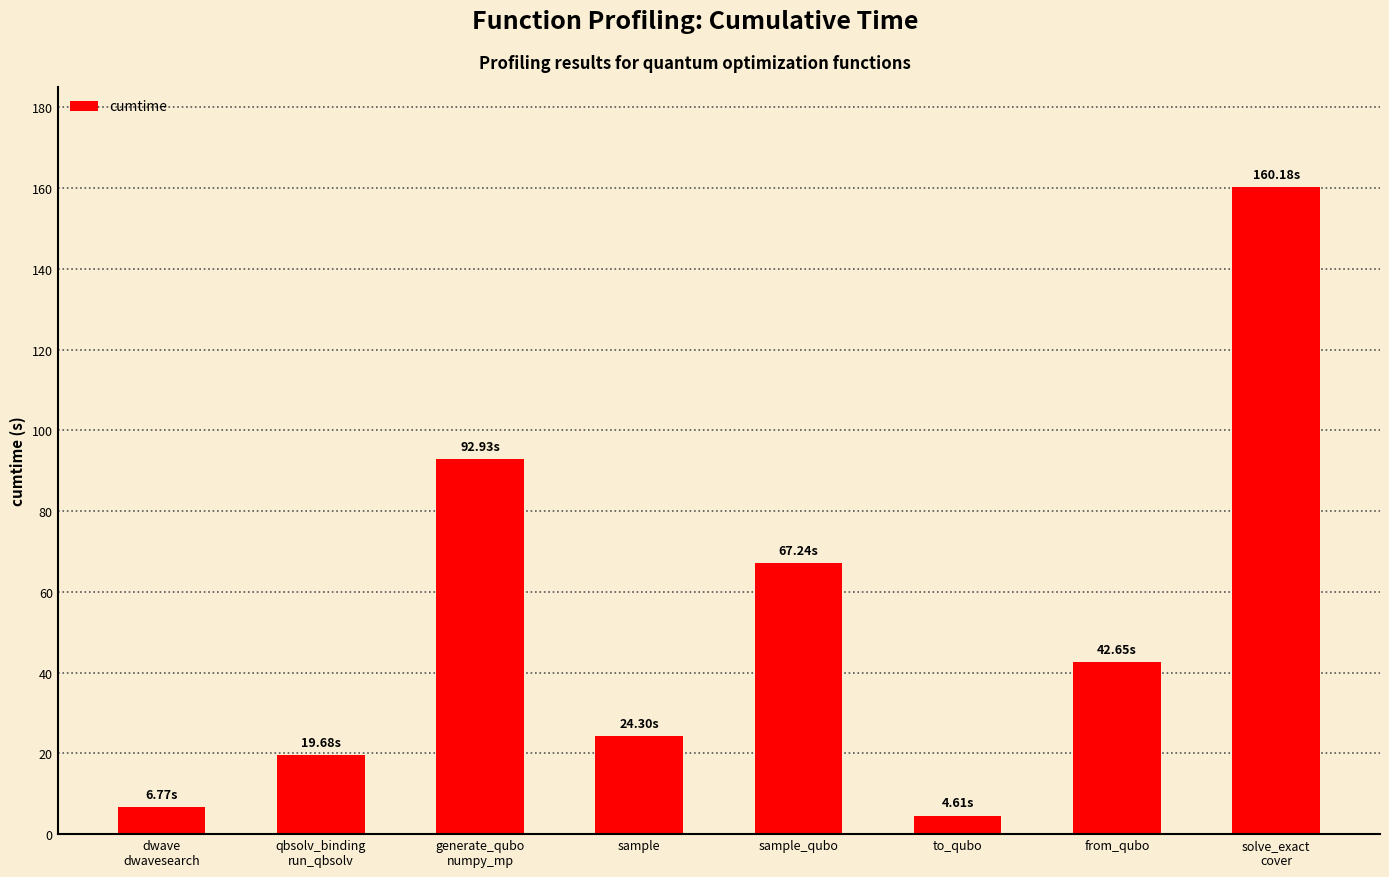

How many values are below 42?

4